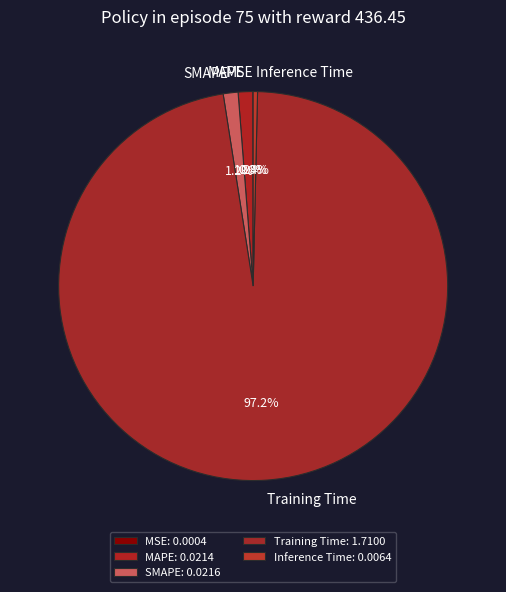

What percentage do SMAPE and MAPE together represent?

2.4%